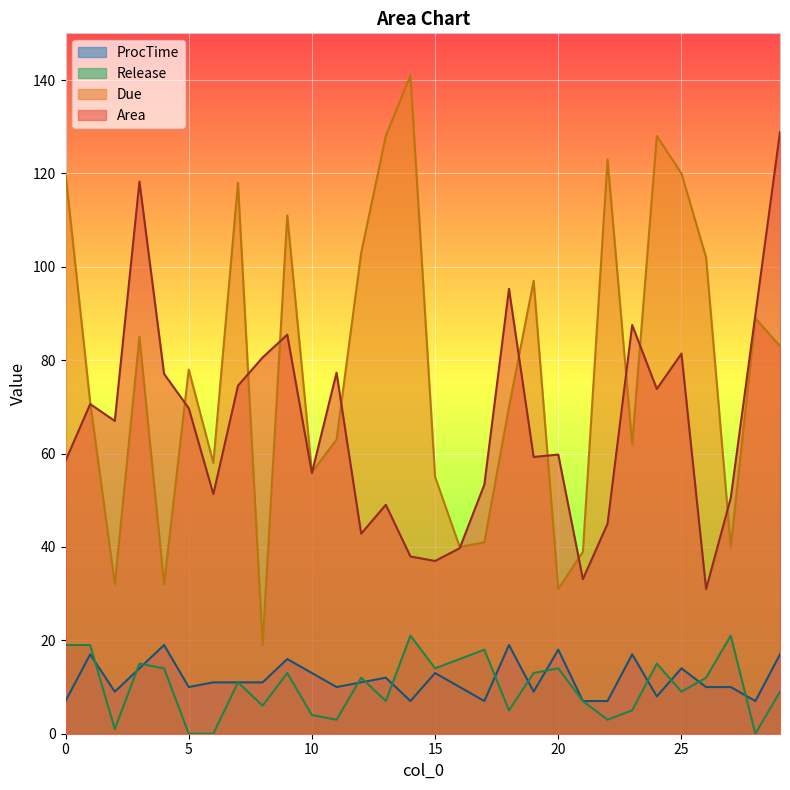

What is the total value across all series at 0?

204.5